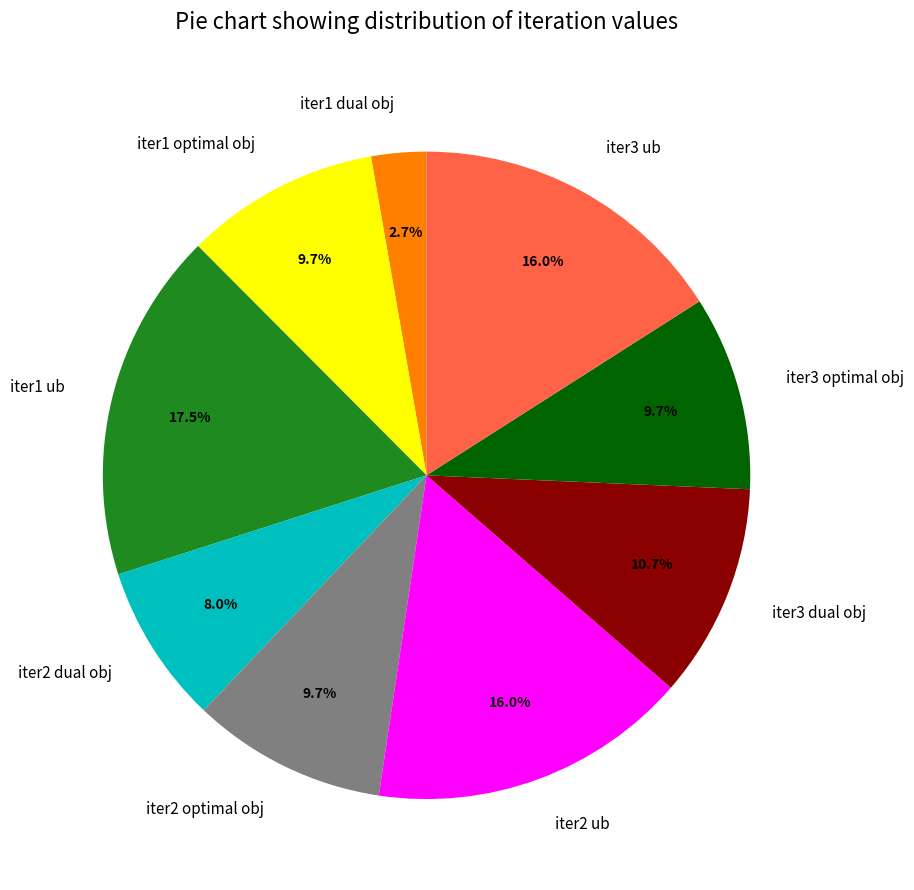

To the nearest percent, what is the difference between the iter2 dual obj and iter3 dual obj slice percentages?

3%